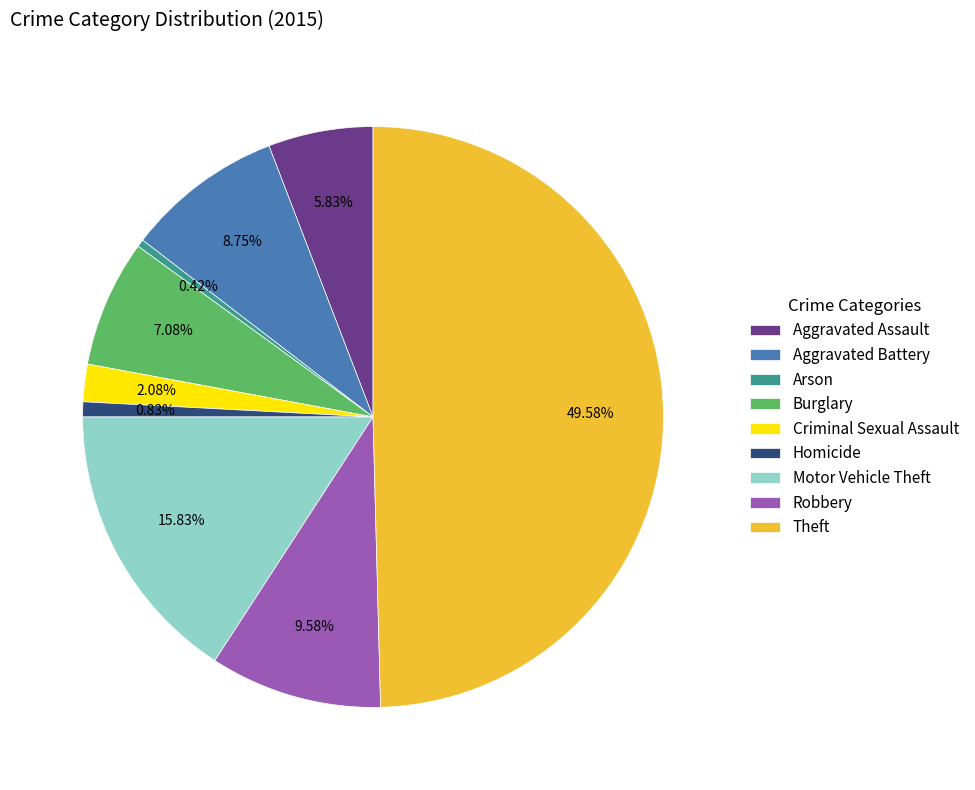

To the nearest percent, what is the average slice percentage?

11%